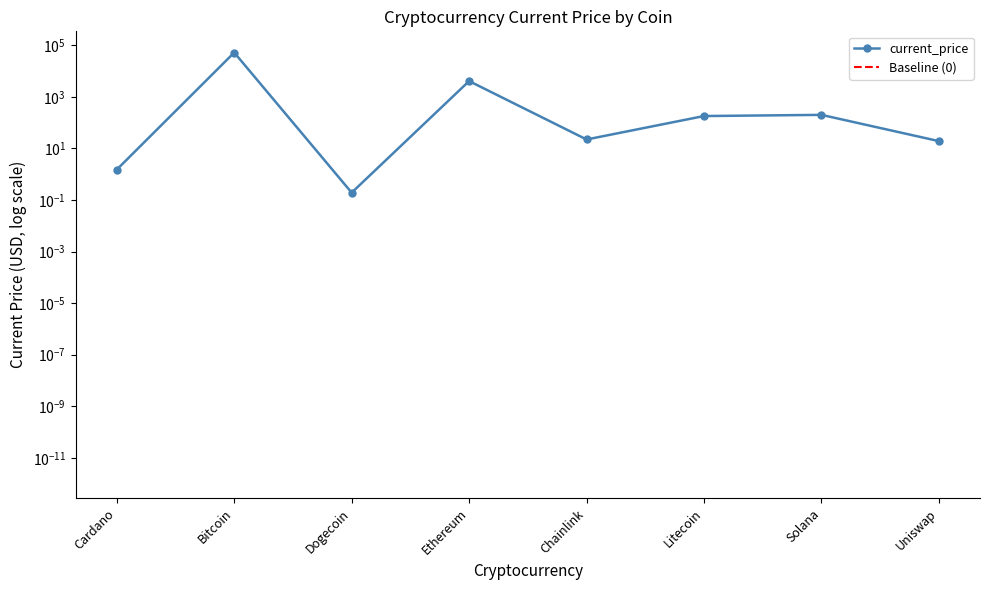

The chart shows a value of 2.1 at Cardano. True or false?

False